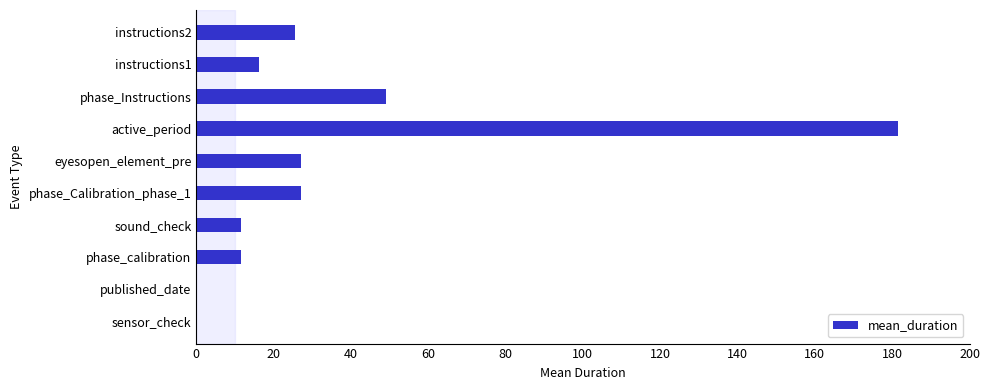

Count the number of data series in this chart.

1